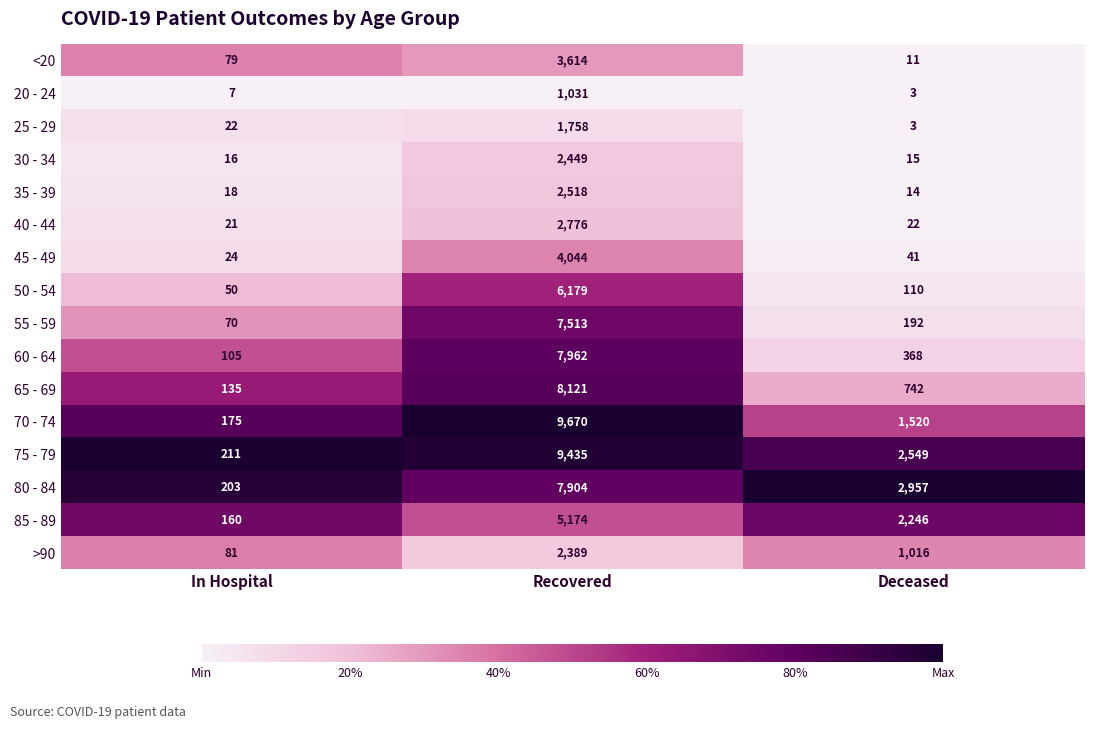

What is the difference between the 25 - 29 values at In Hospital and Recovered?

1736